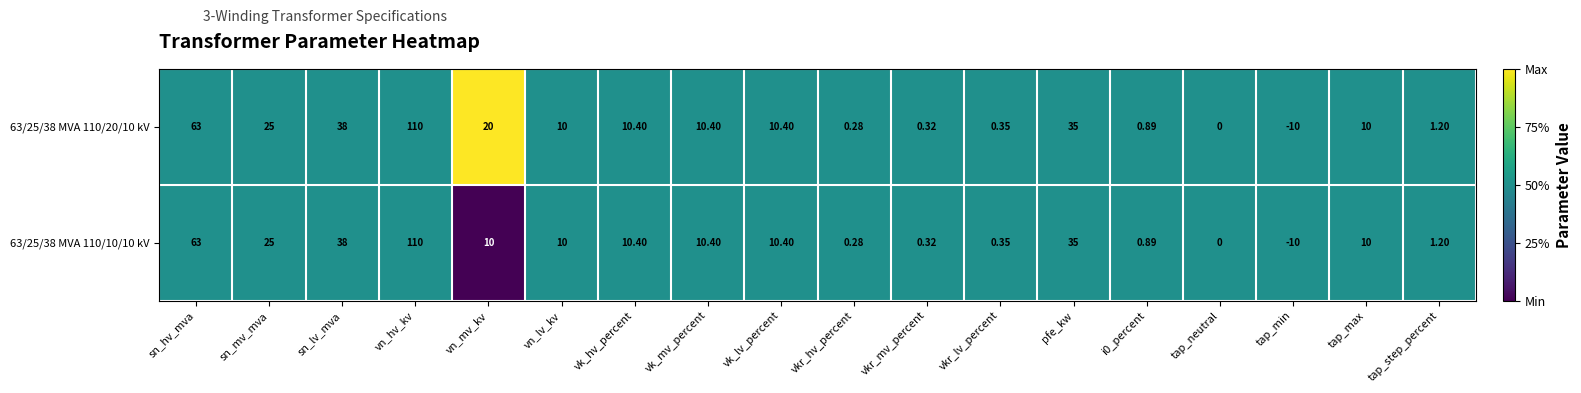

Where does the 63/25/38 MVA 110/10/10 kV series first go above 10?

sn_hv_mva